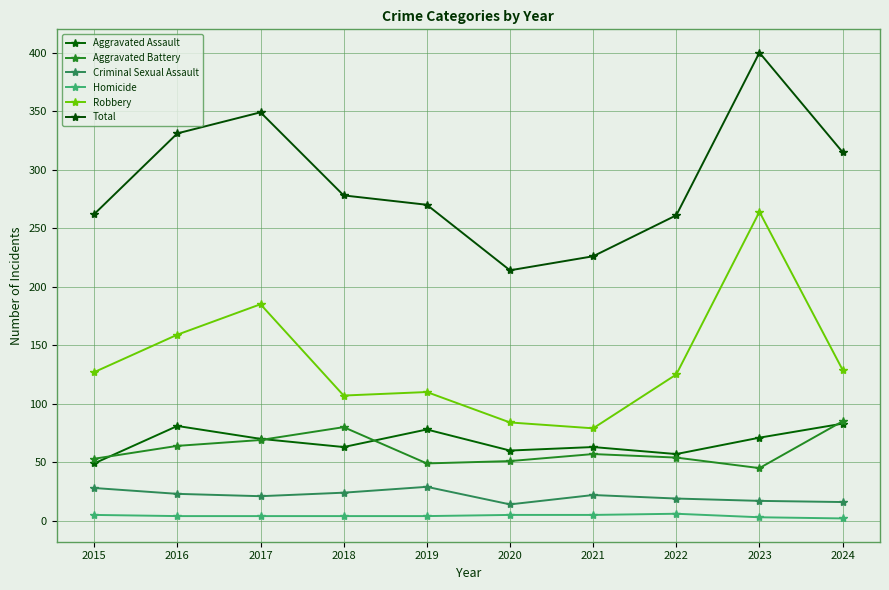

The value of Total at 2017 is 496. True or false?

False